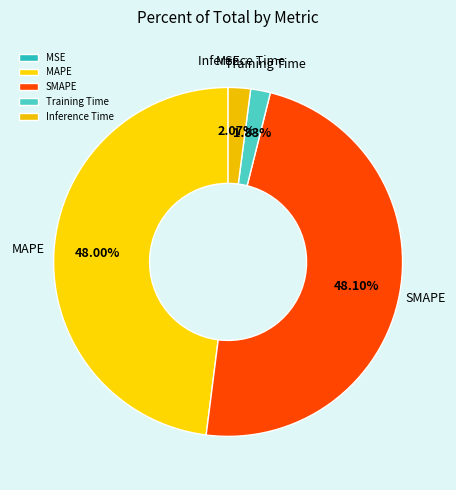

What percentage is NOT represented by MAPE?

52.0%